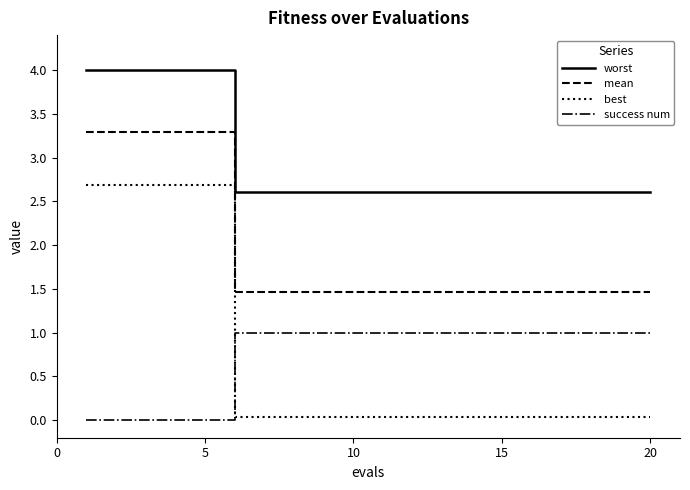

True or false: worst and success num intersect in this chart.

False